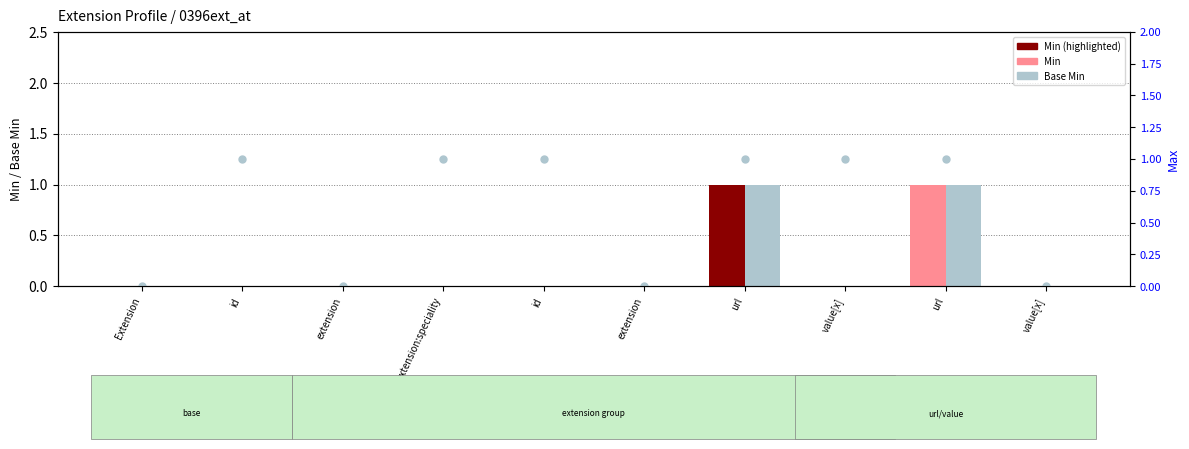

Reading left to right, extract all data points from this chart.

0	1	0	1	1	0	1	1	1	0